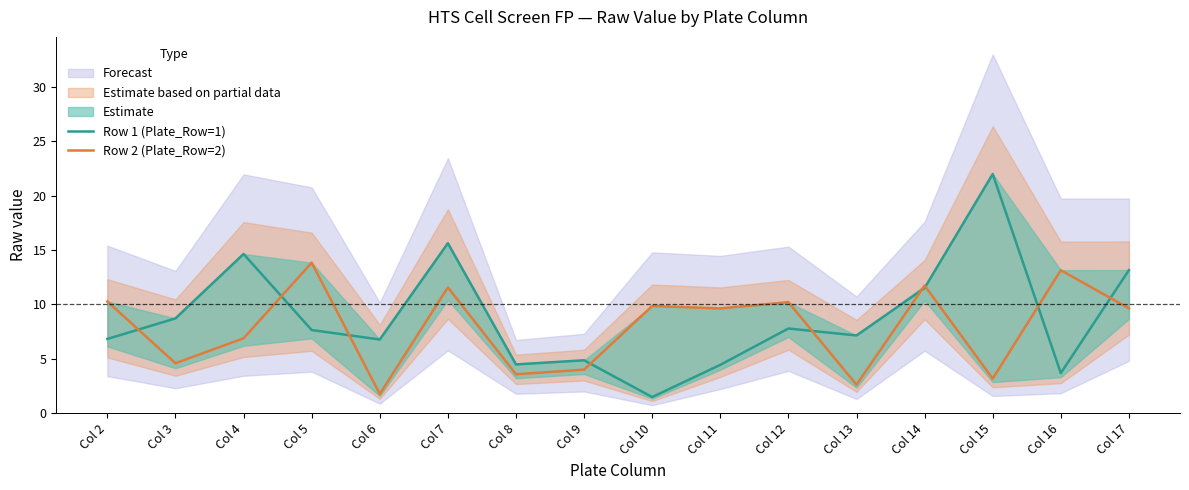

Does the chart have visible grid lines?

No